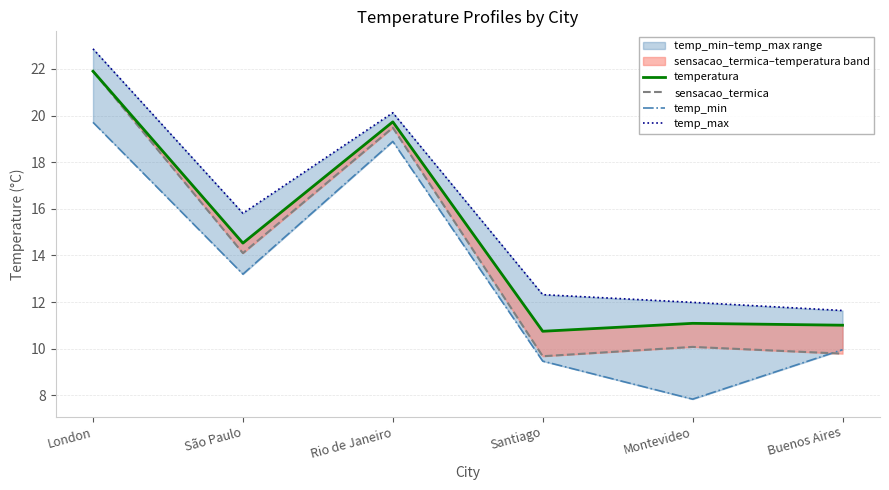

In temp_min, how many points are higher than both neighbors (excluding endpoints)?

1